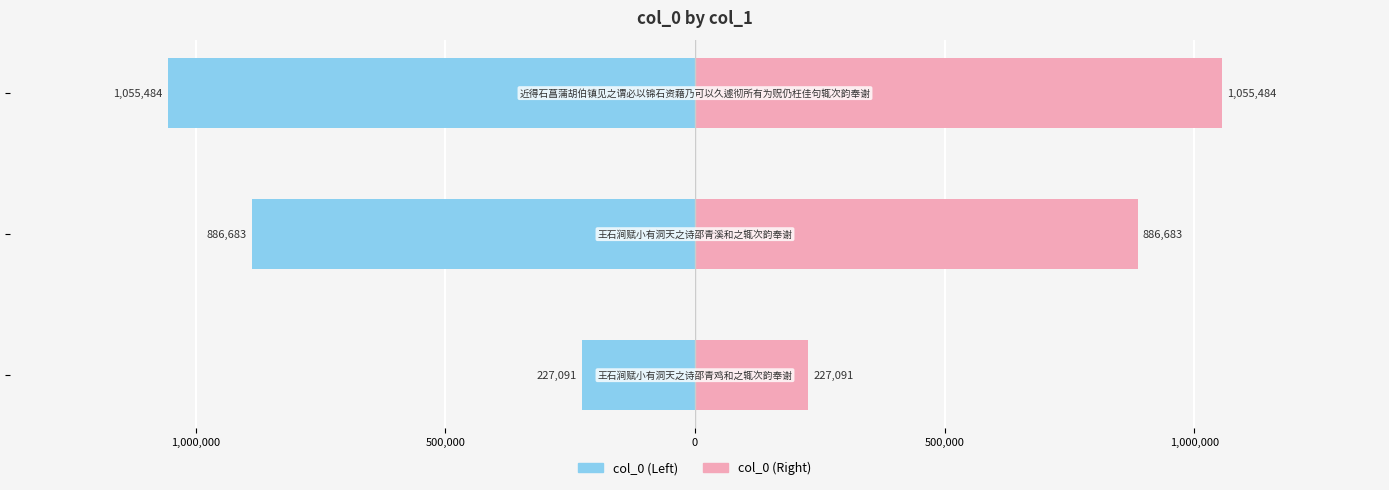

What is the lowest value of the col_0 (right) series?

227091